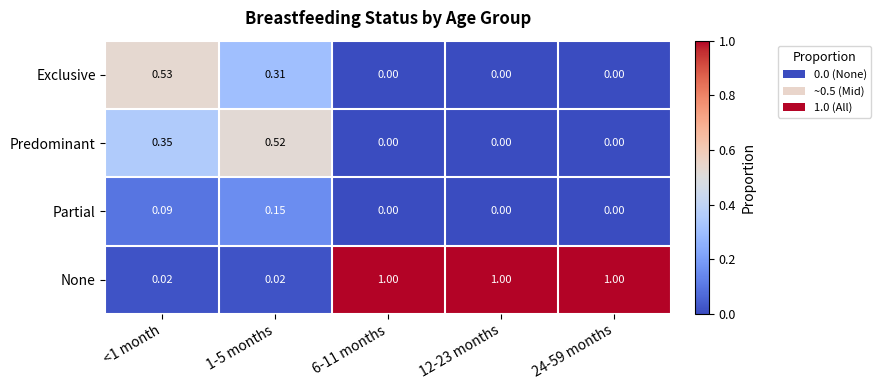

Is the value of Partial at <1 month greater than the value of Predominant at <1 month?

No